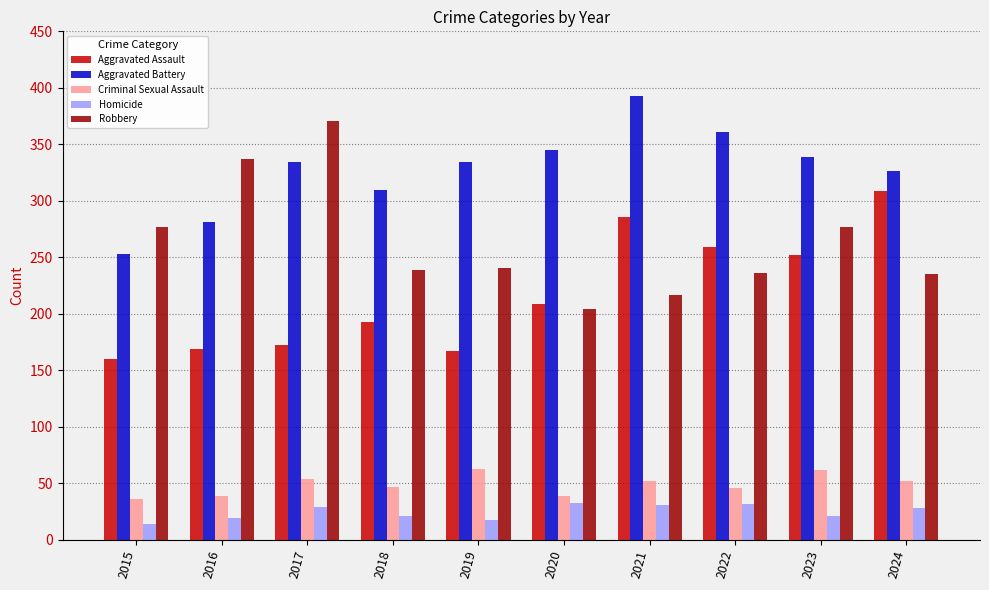

The Homicide series shows 29 at 2017. True or false?

True